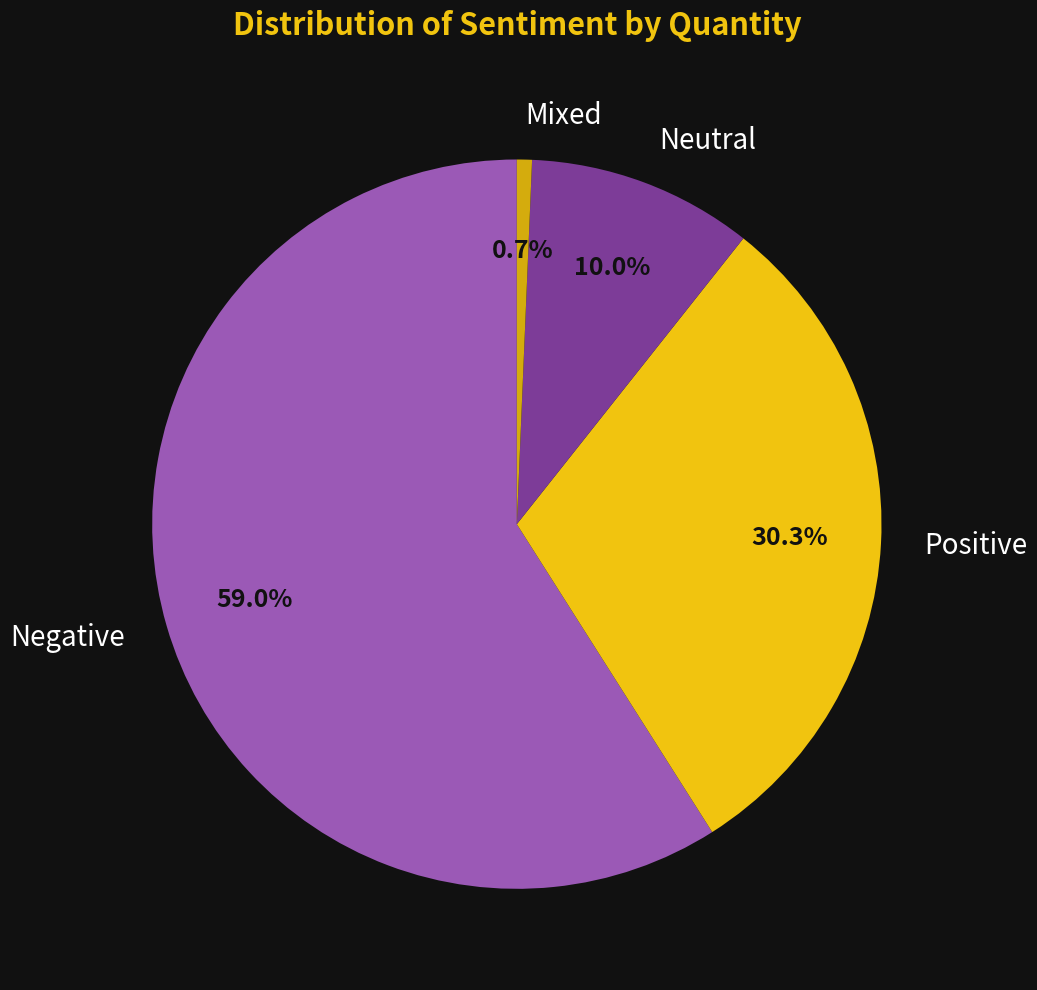

To the nearest percent, what percentage of the pie is Mixed?

1%